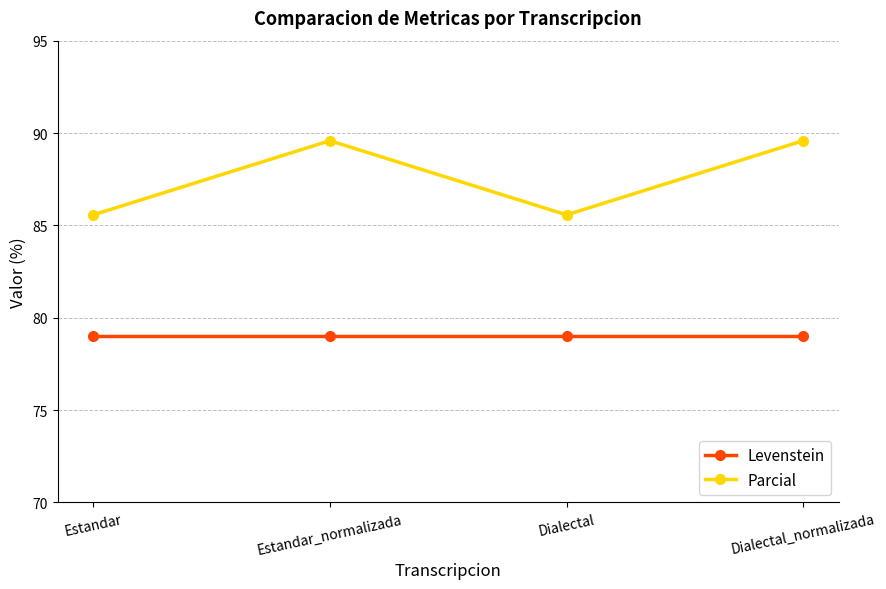

Reading left to right, what are all the values shown in this chart?

Levenstein: 79.0	79.0	79.0	79.0
Parcial: 85.6	89.6	85.6	89.6